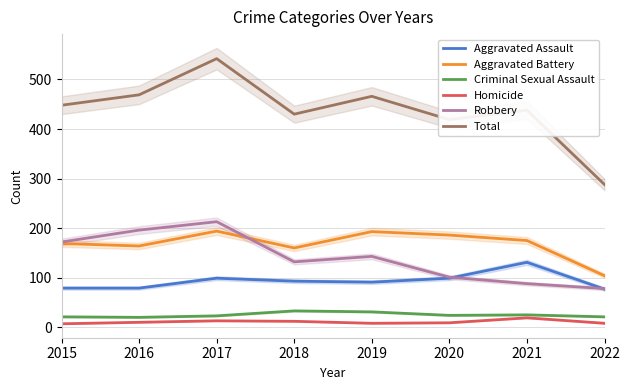

True or false: Robbery and Criminal Sexual Assault intersect in this chart.

False